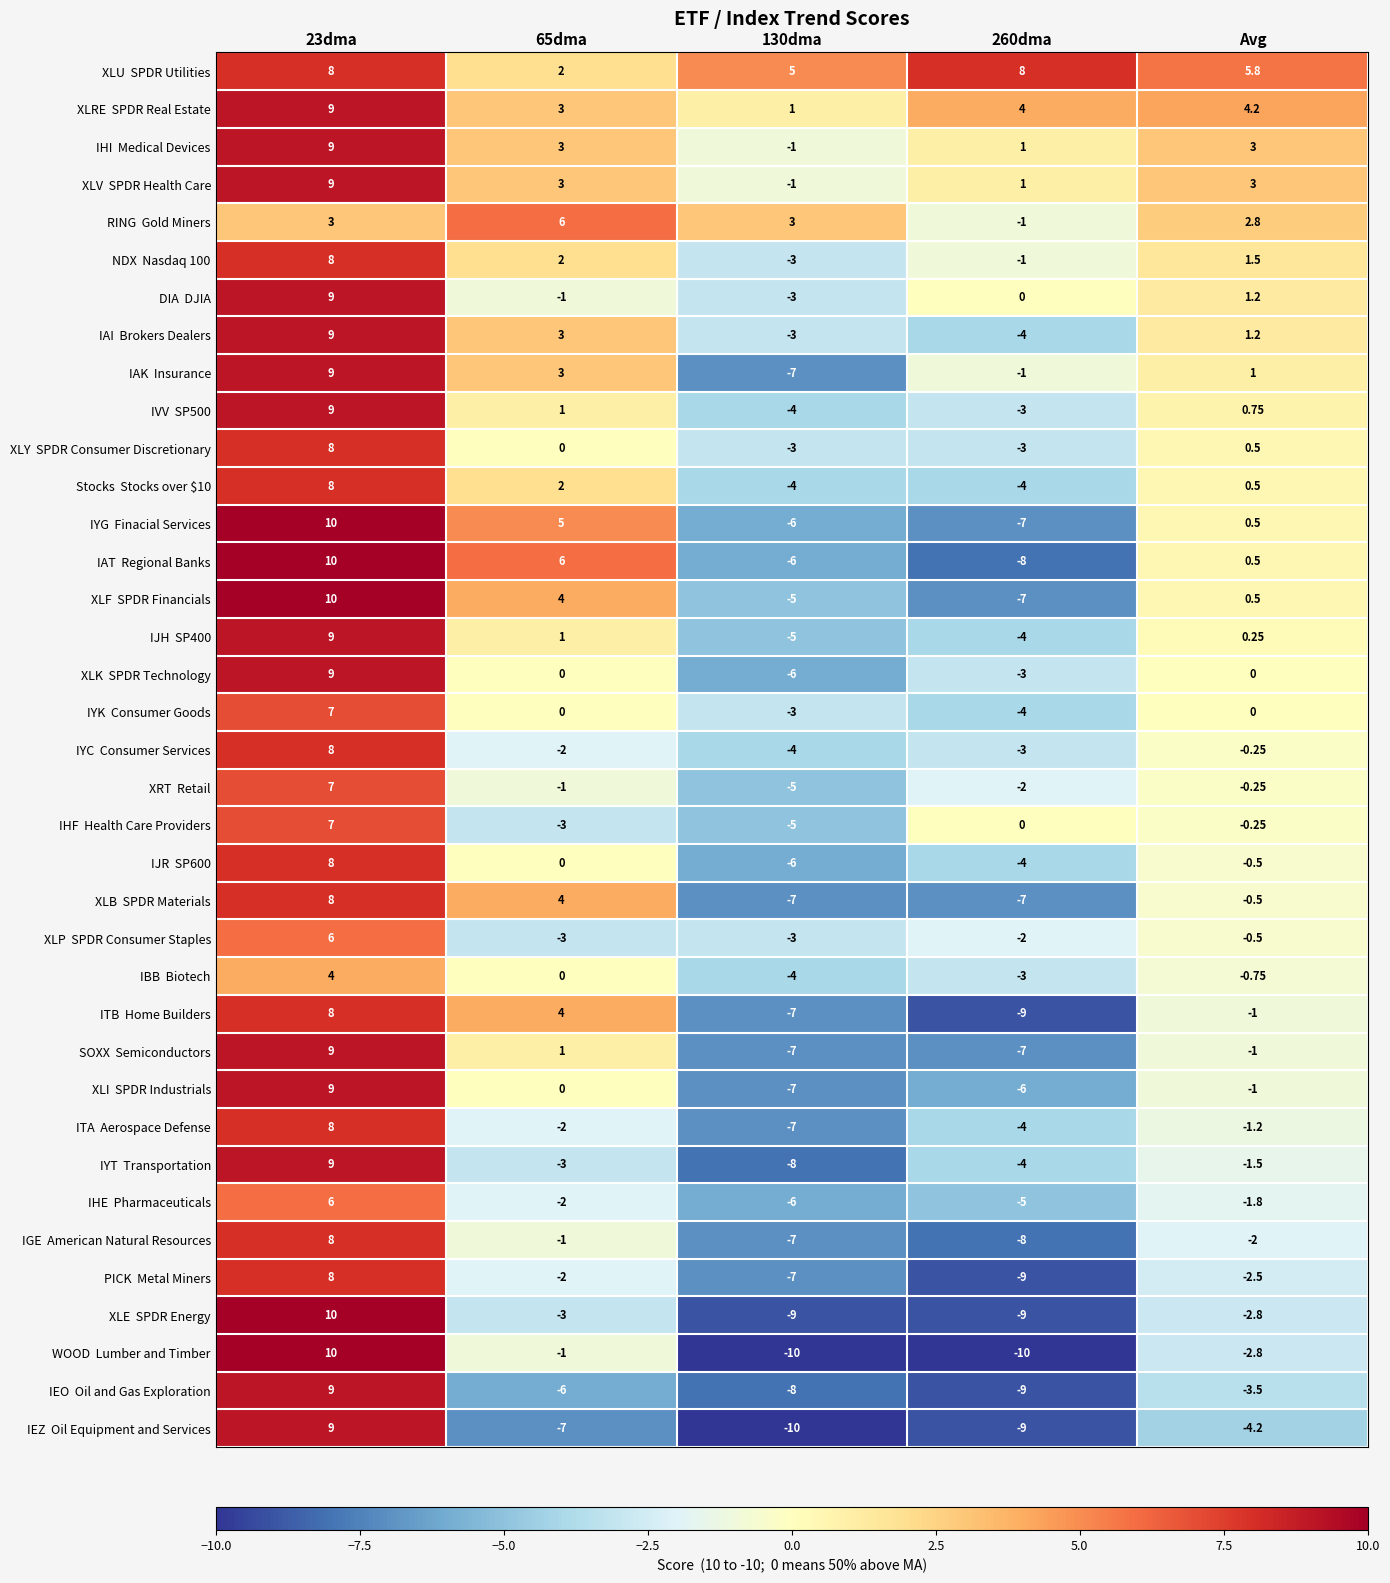

At which category is the sum across all series the highest?

23dma